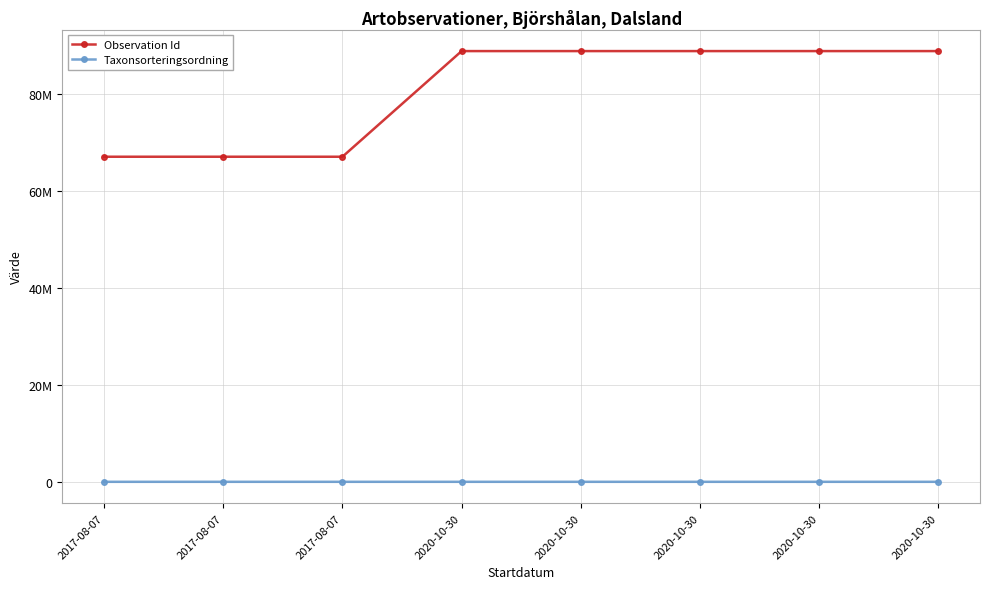

Rank the series by their average value, from highest to lowest.

Observation Id, Taxonsorteringsordning